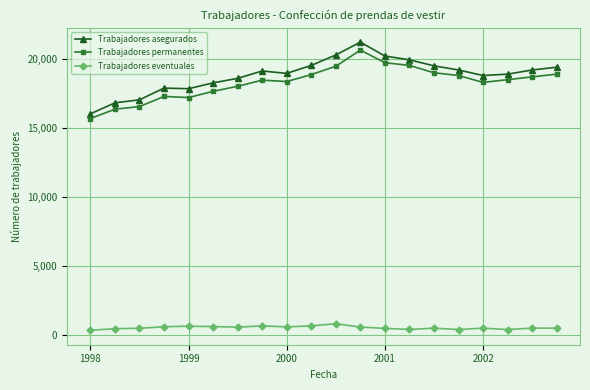

At how many categories does at least one series exceed 6328?

20